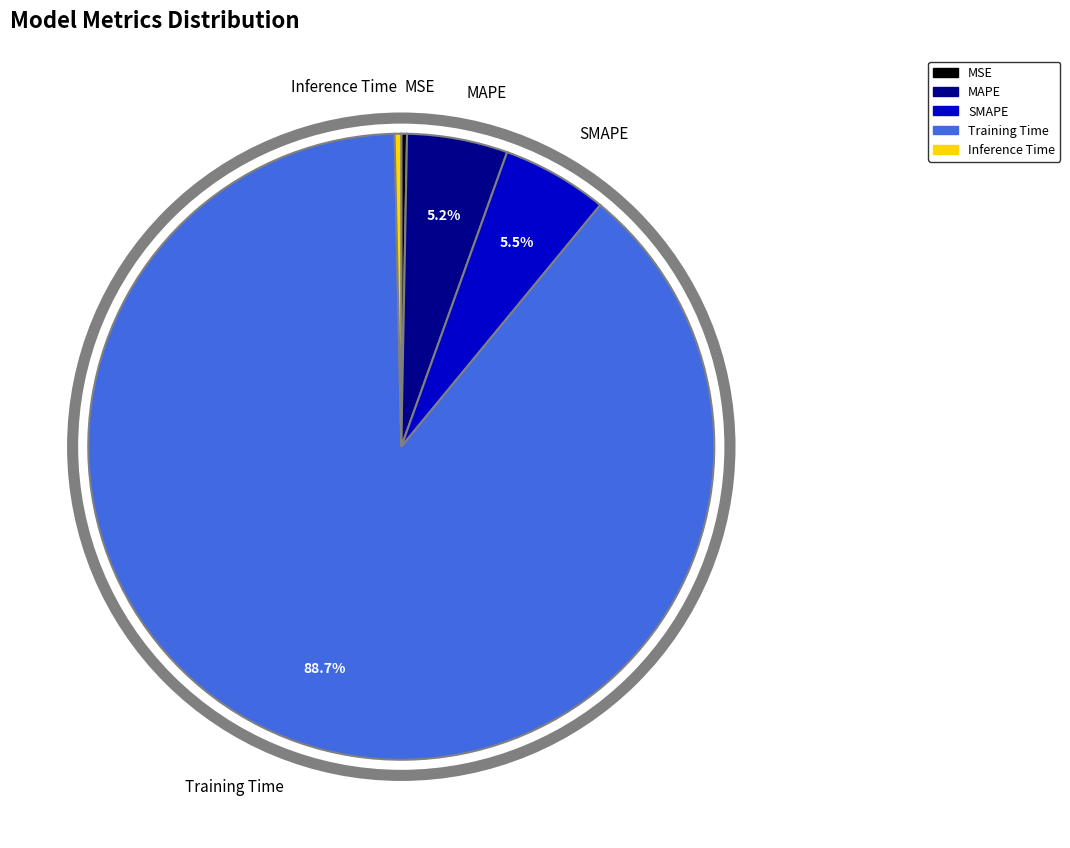

Which slice is the largest?

Training Time